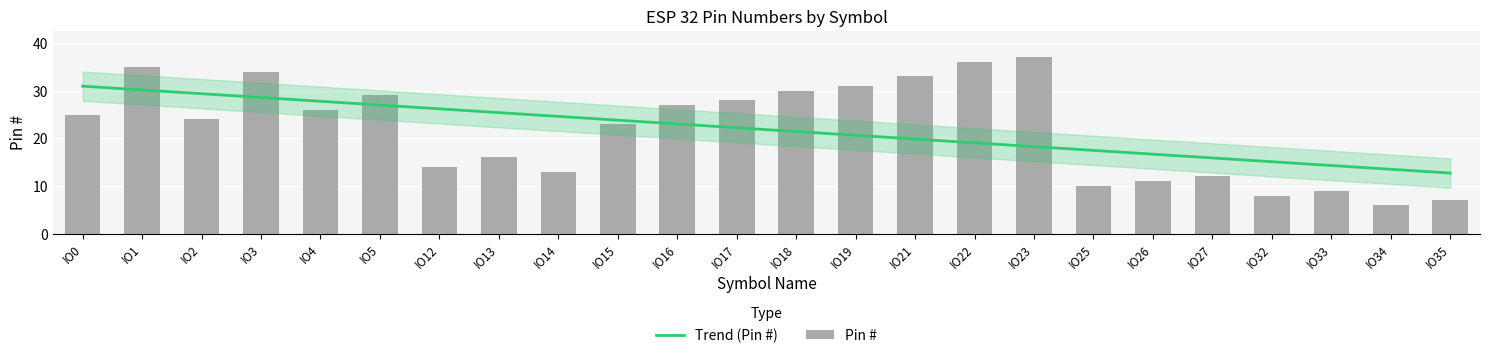

The value at IO17 is 28. True or false?

True